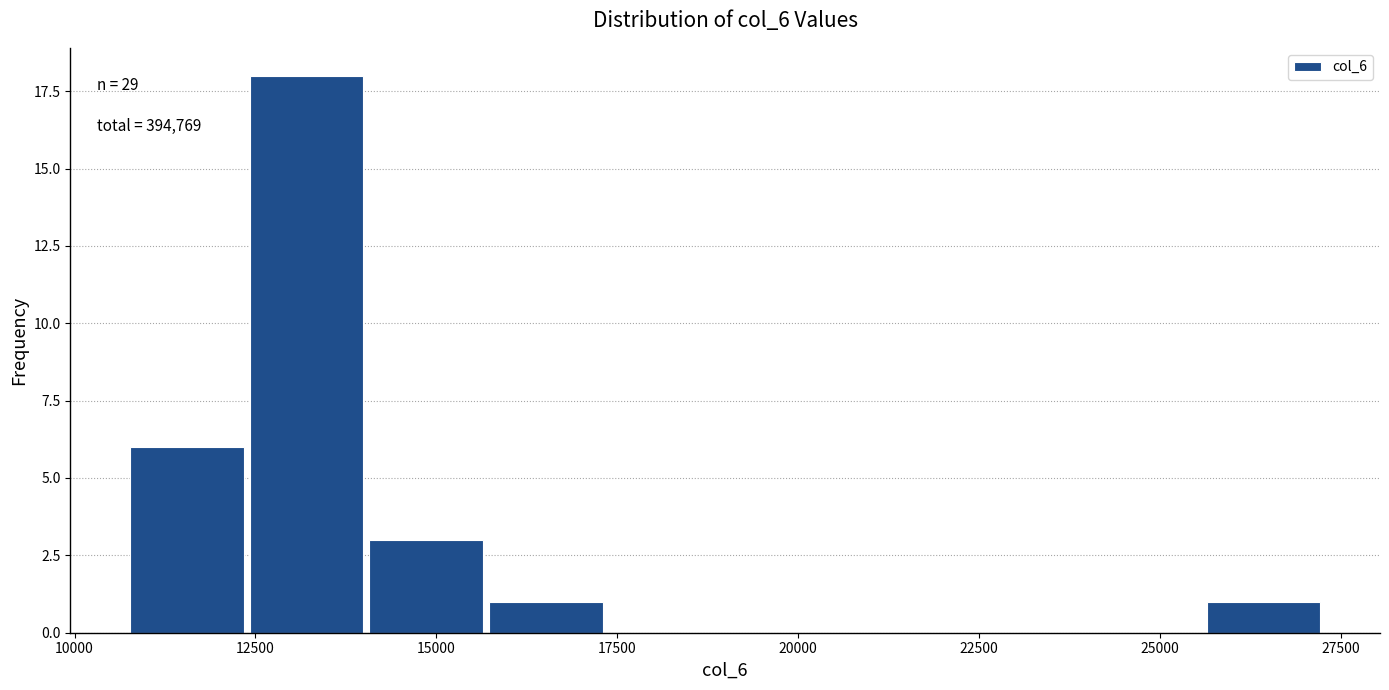

Around what value on the x-axis is the tallest bar? Give the approximate position of its centre, as read against the axis.

13000